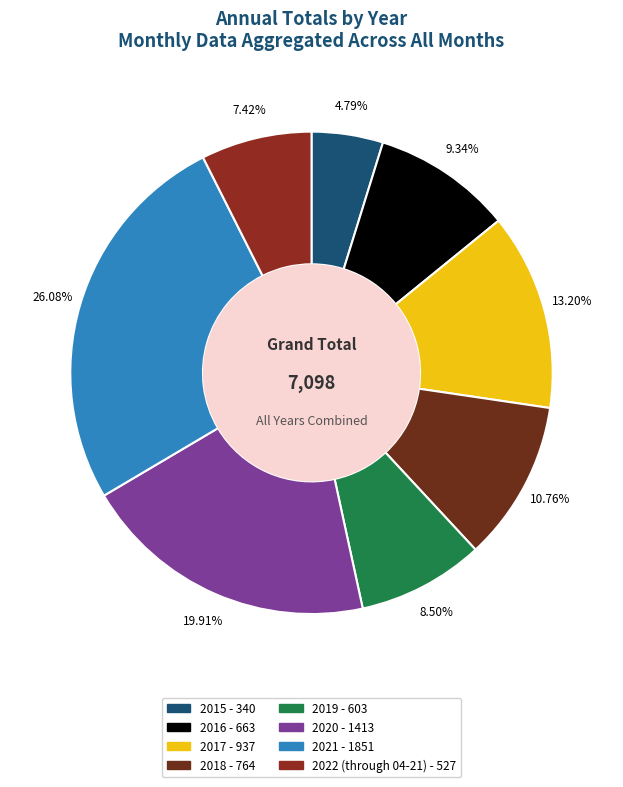

Does 2018 account for over 50% of the chart?

No